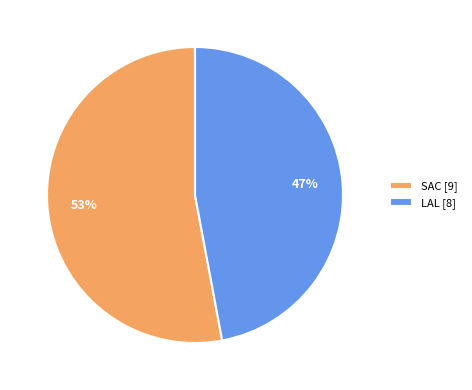

Which slice is the smallest?

LAL